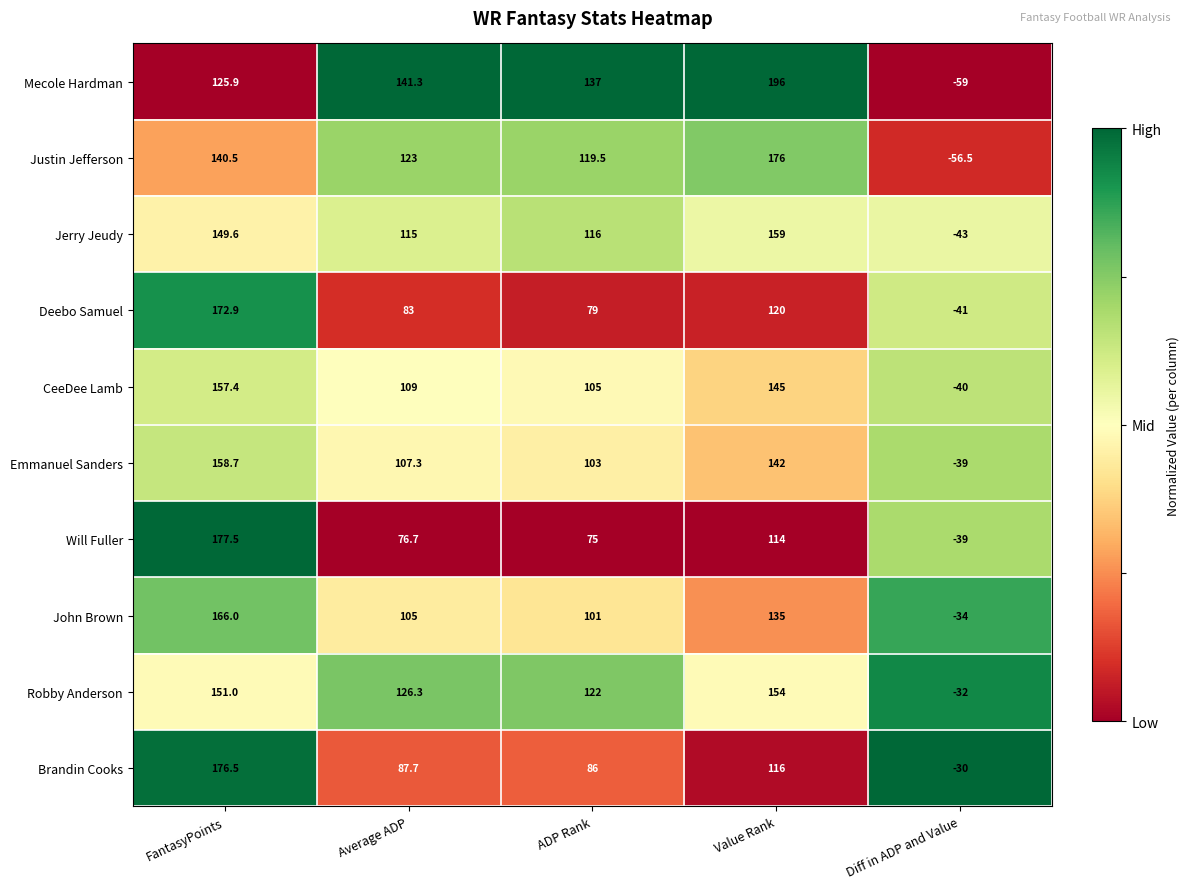

What is the difference between the Emmanuel Sanders values at Value Rank and FantasyPoints?

16.7